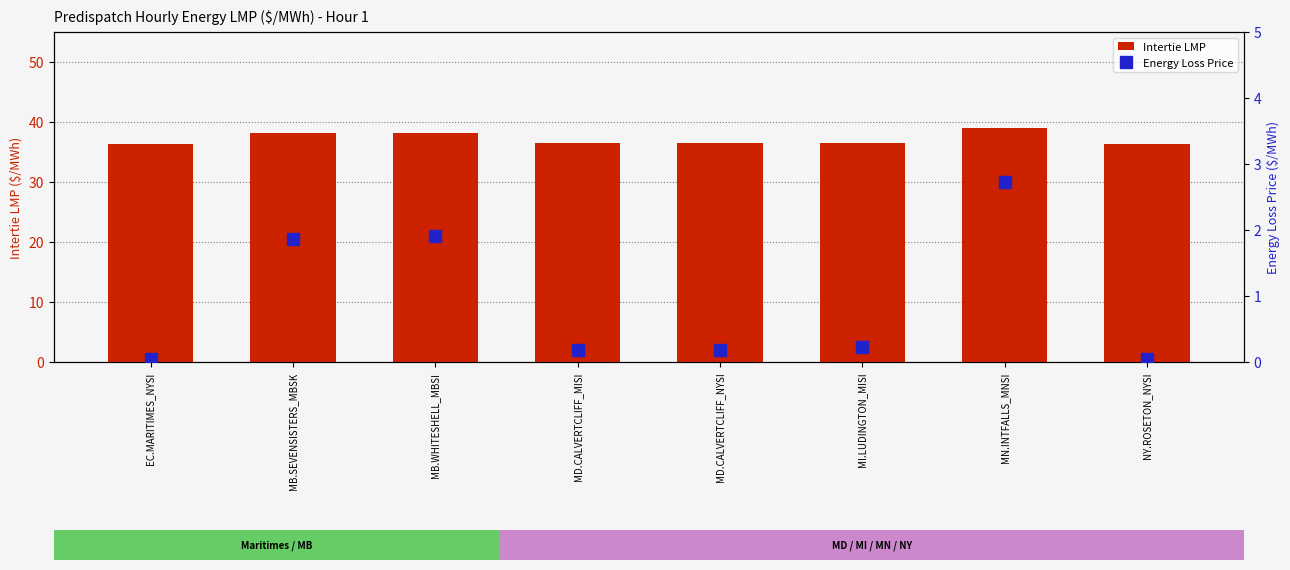

Which series has the largest total across all categories?

Intertie LMP